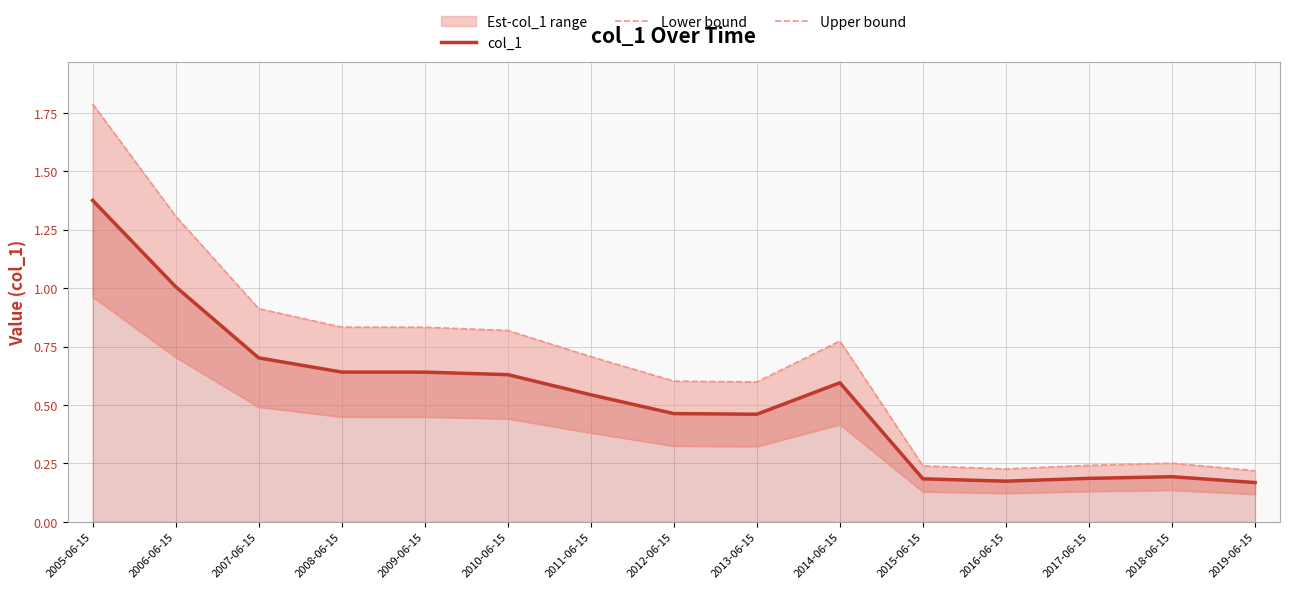

At which label is col_1 closest to 0?

2019-06-15